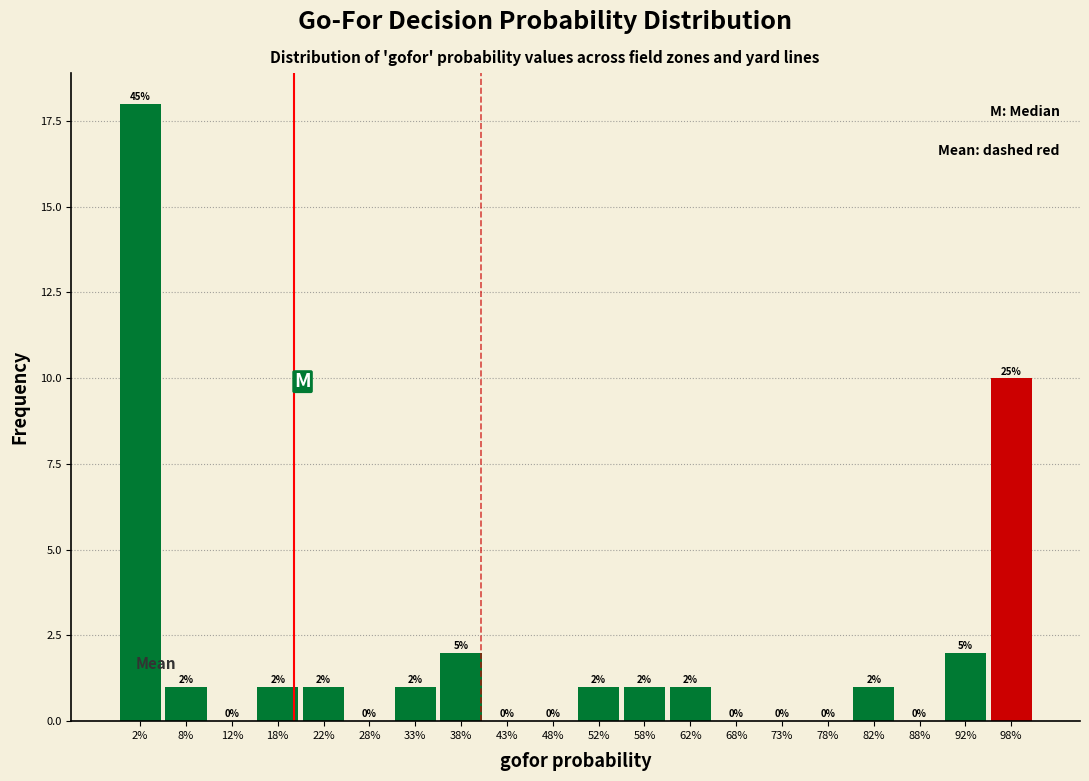

Reading left to right, extract all data points from this chart.

2%=18	8%=1	12%=0	18%=1	22%=1	28%=0	33%=1	38%=2	43%=0	48%=0	52%=1	58%=1	62%=1	68%=0	73%=0	78%=0	82%=1	88%=0	92%=2	98%=10